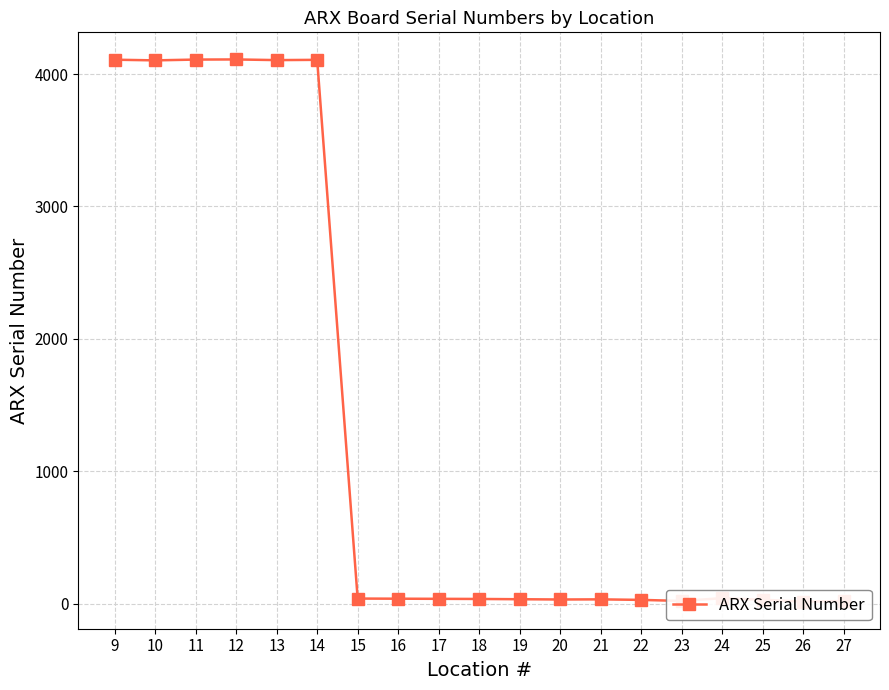

What is the greatest value displayed?

4110